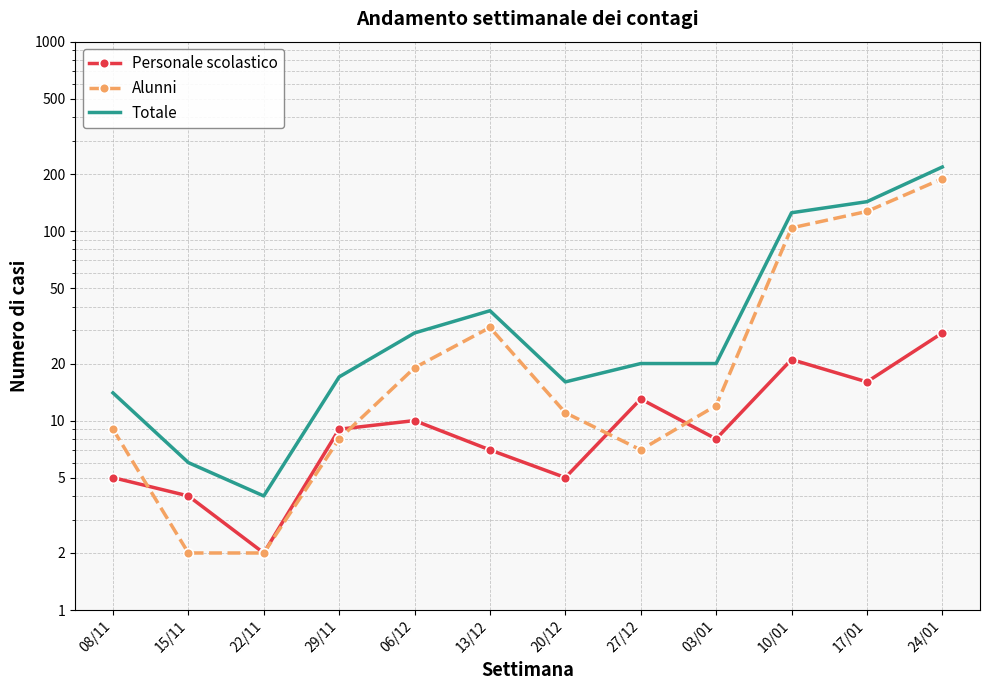

Where do Alunni and Personale scolastico first cross each other?

08/11 and 15/11